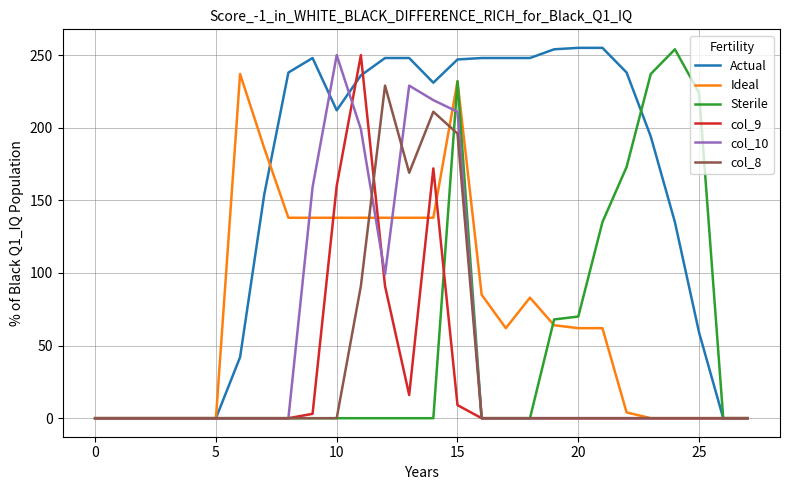

What is the maximum value shown in the chart?

255